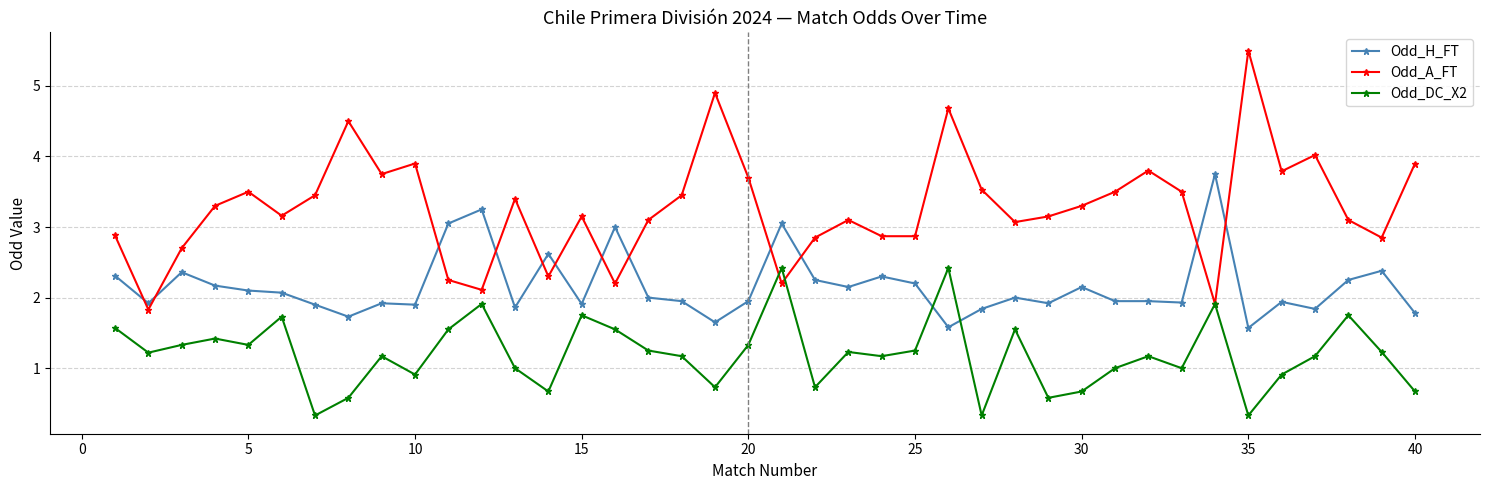

True or false: Odd_DC_X2 has more than 0 interior local peaks.

True